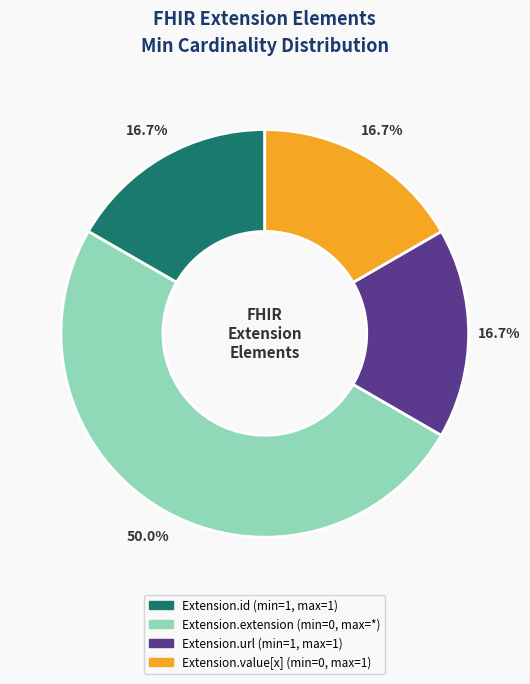

Is Extension.url the majority of the pie?

No